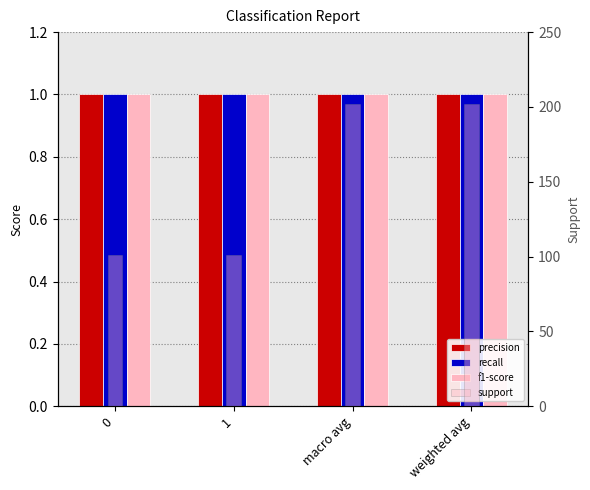

List the series in order of their peak value, lowest first.

precision, recall, f1-score, support